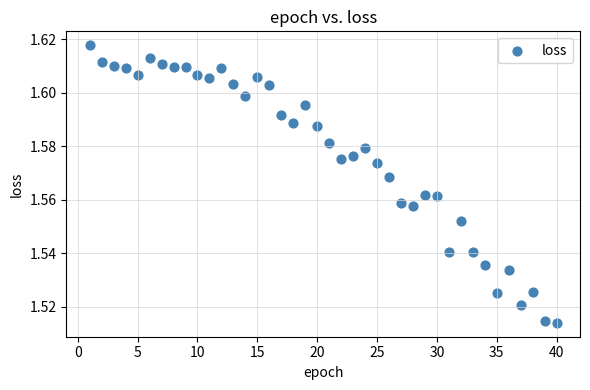

How many data points are displayed?

40